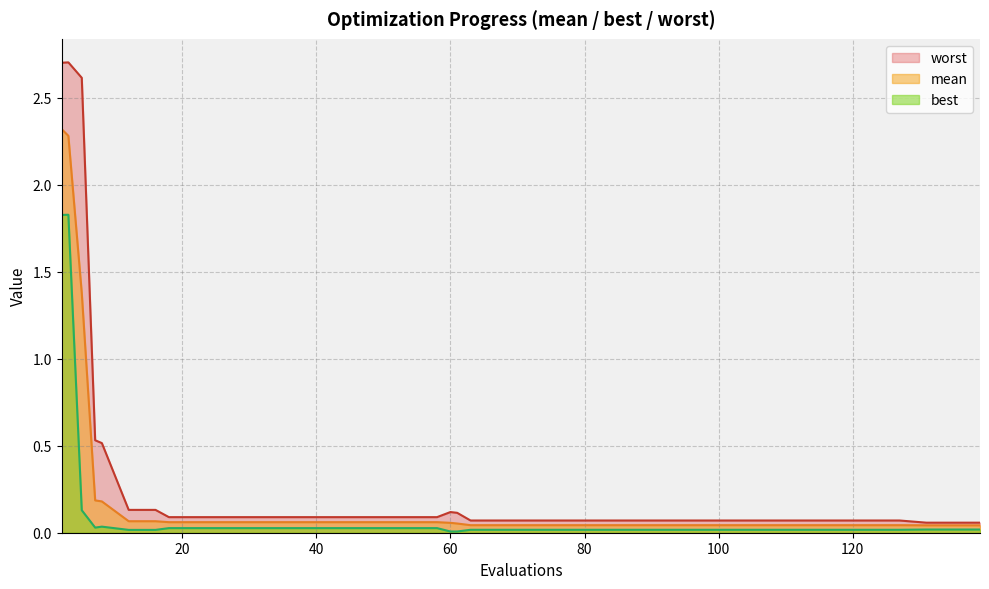

What is the difference between the highest and lowest values at 99?

0.1